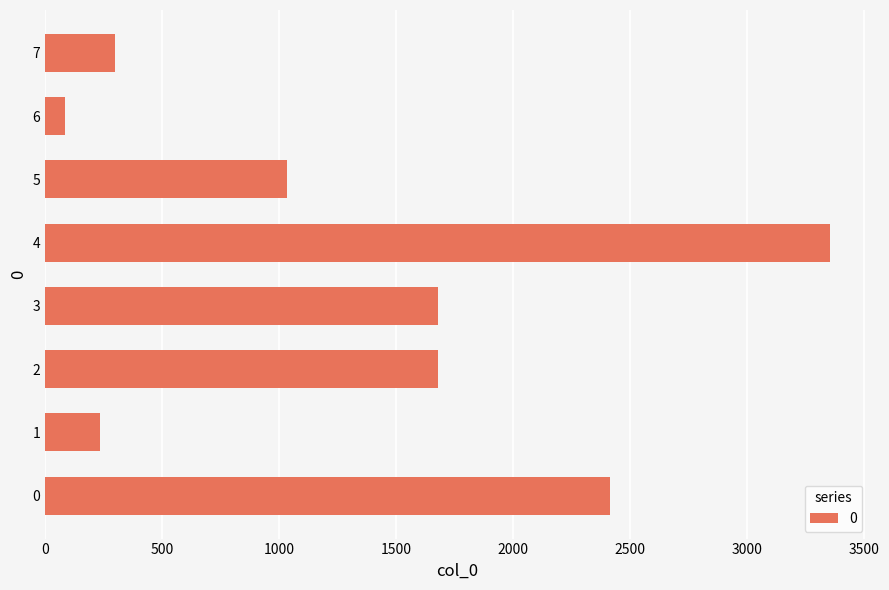

Reading bottom to top, list all the values displayed in this chart.

2413.3	235.7	1678.0	1678.0	3356.0	1035.3	85.7	300.0